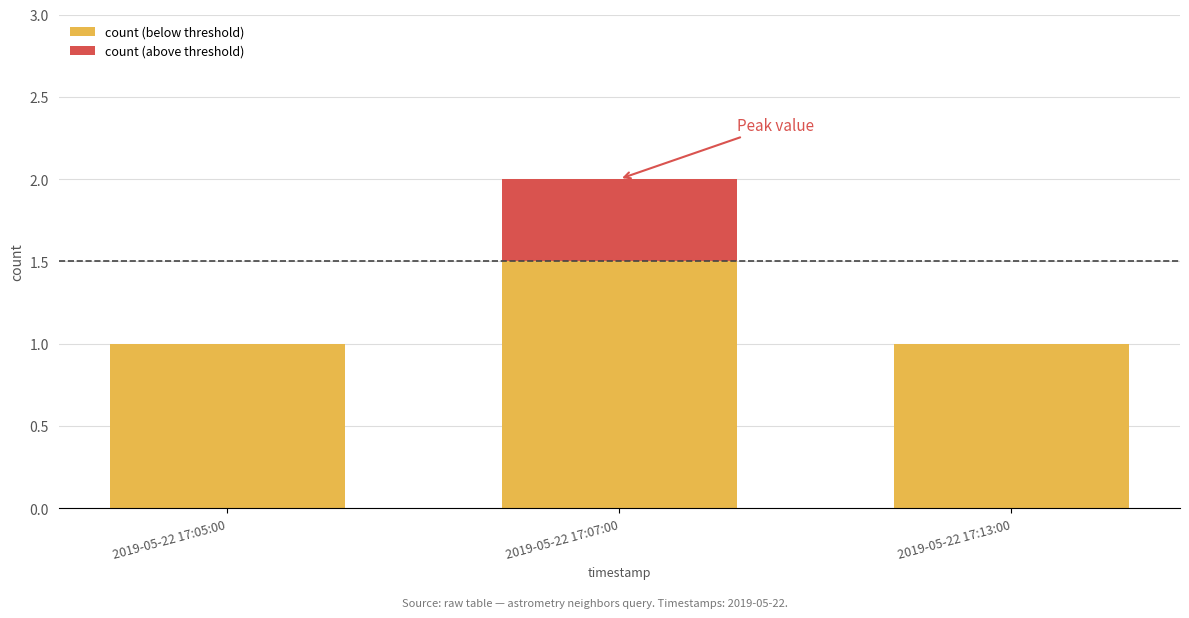

At which category is the sum across all series the highest?

2019-05-22 17:07:00